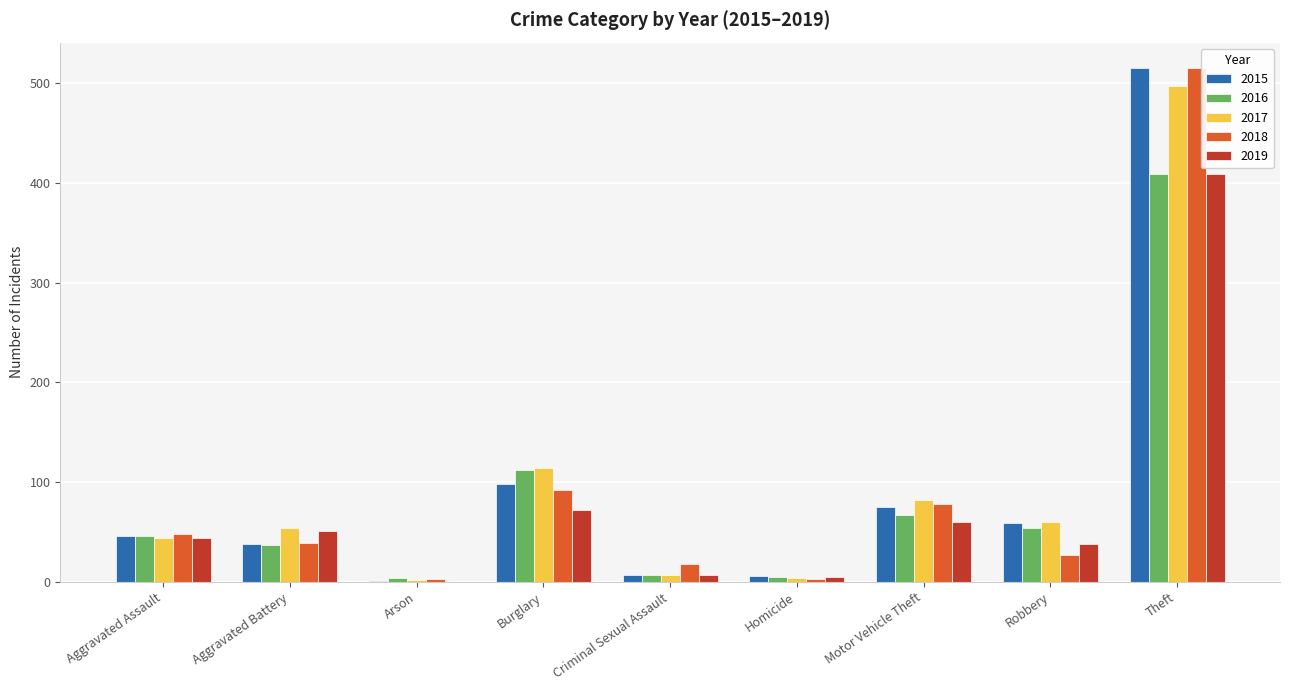

At which category does the chart reach its peak across all series?

Theft